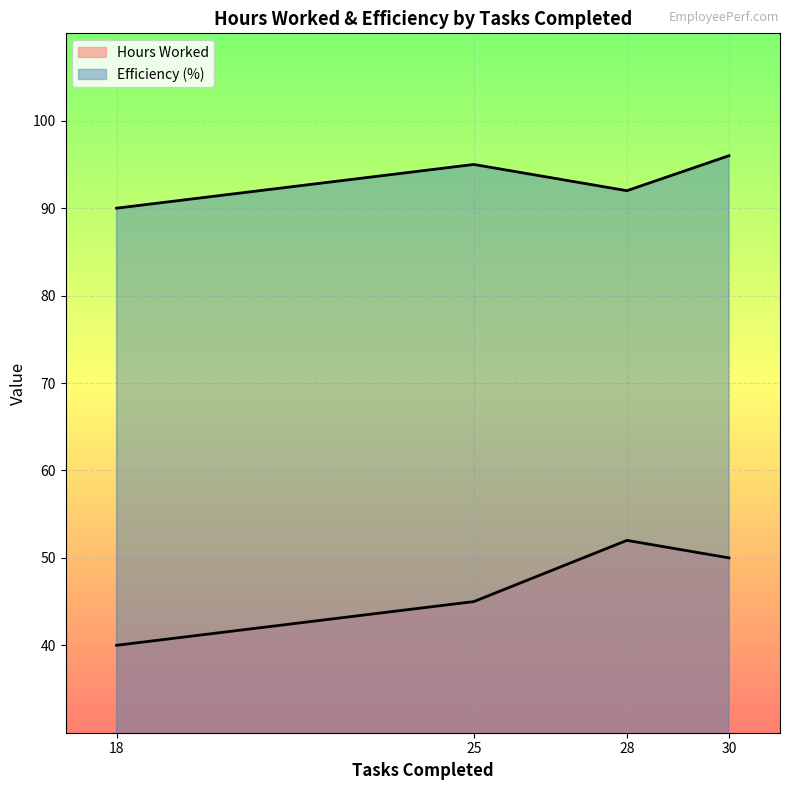

How many data points in Hours Worked are above 50?

1